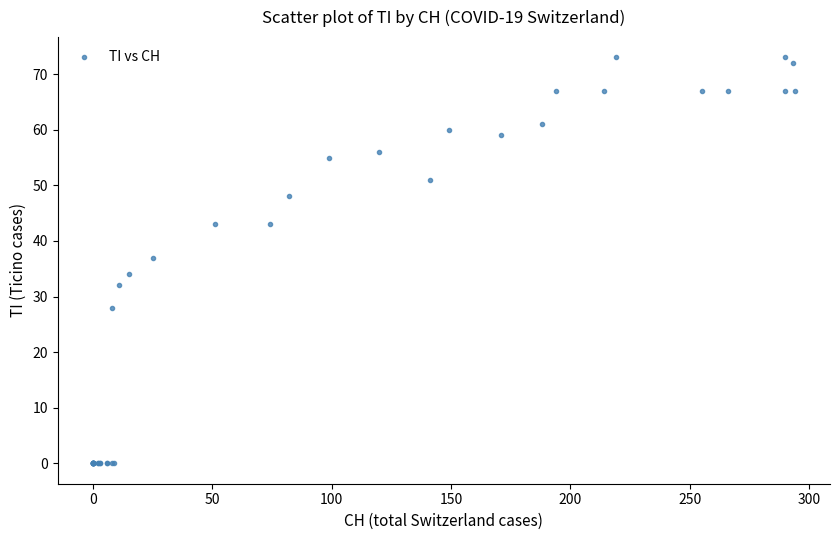

What Y value in the scatter plot is closest to 36?

37